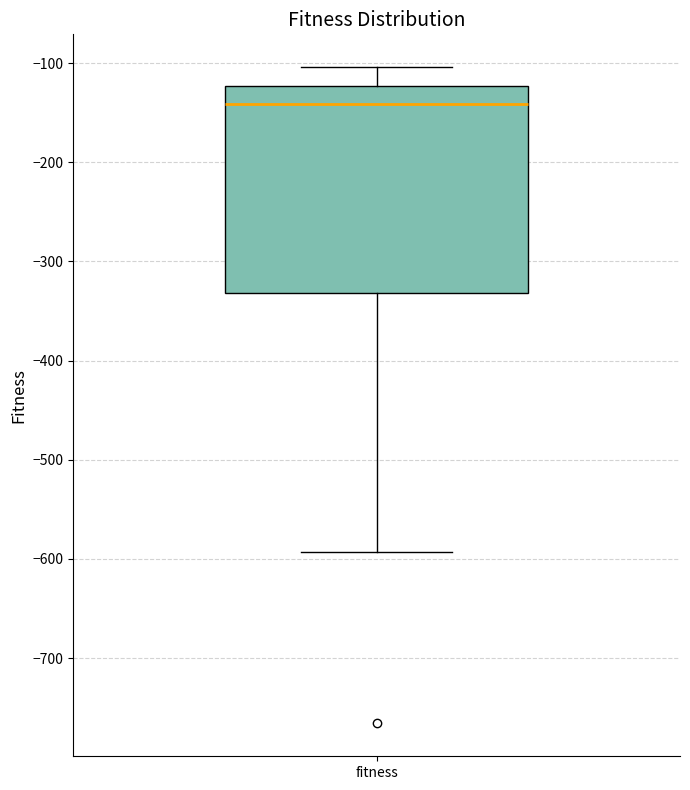

Where is the lower edge of the box for fitness on the y-axis? The values are not printed on the chart, so give them approximately, as read against the axis.

-330